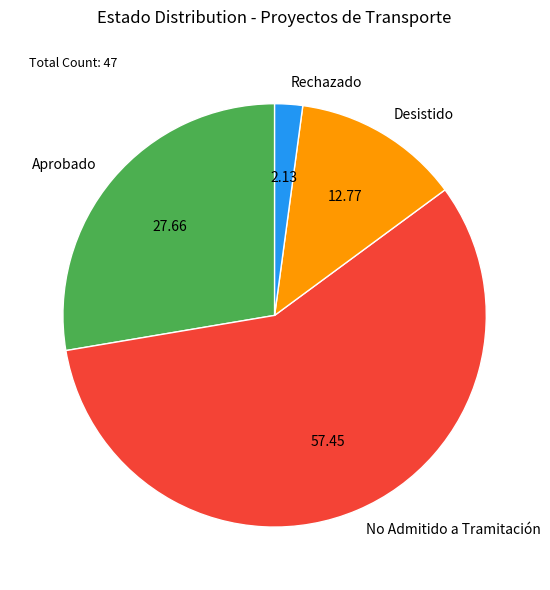

Is the sum of Aprobado and No Admitido a Tramitación greater than half?

Yes